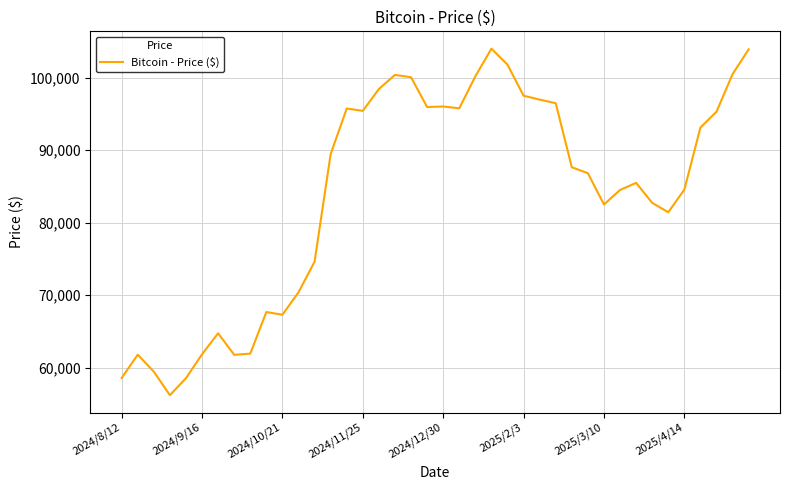

What is the smallest value displayed?

56228.6